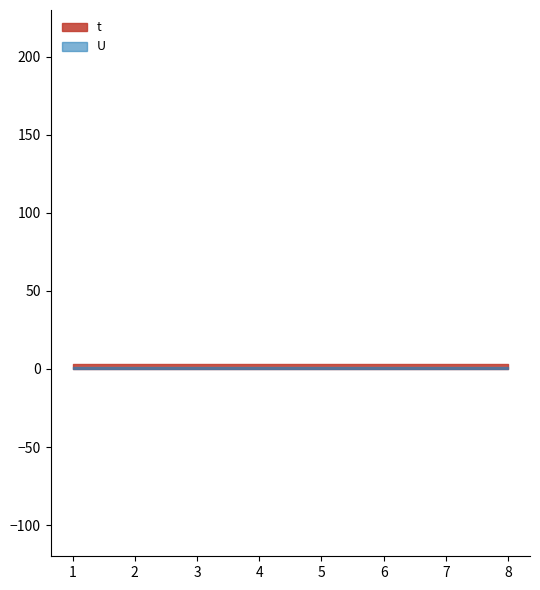

Does the chart have visible grid lines?

No